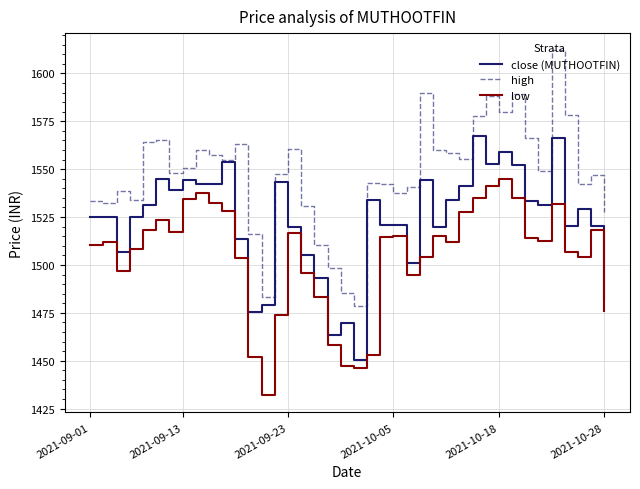

What is the minimum value for close (MUTHOOTFIN)?

1450.3